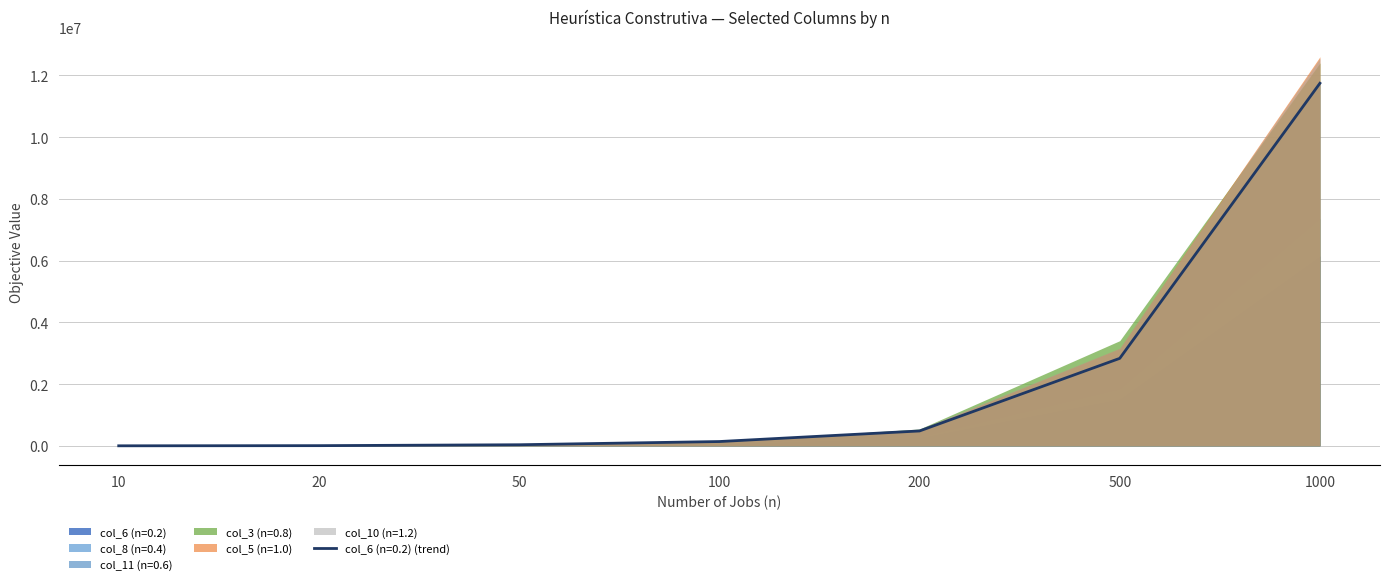

What value does the col_8 (n=0.4) series have at 1000?

7362291